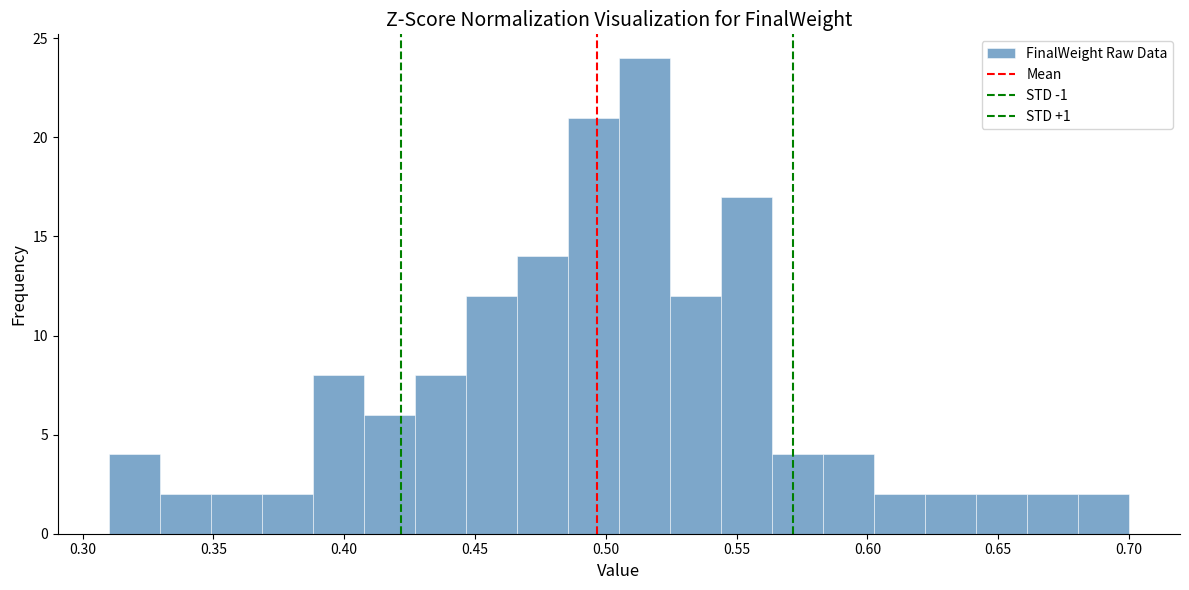

Around what value on the x-axis is the tallest bar? Give the approximate position of its centre, as read against the axis.

0.515